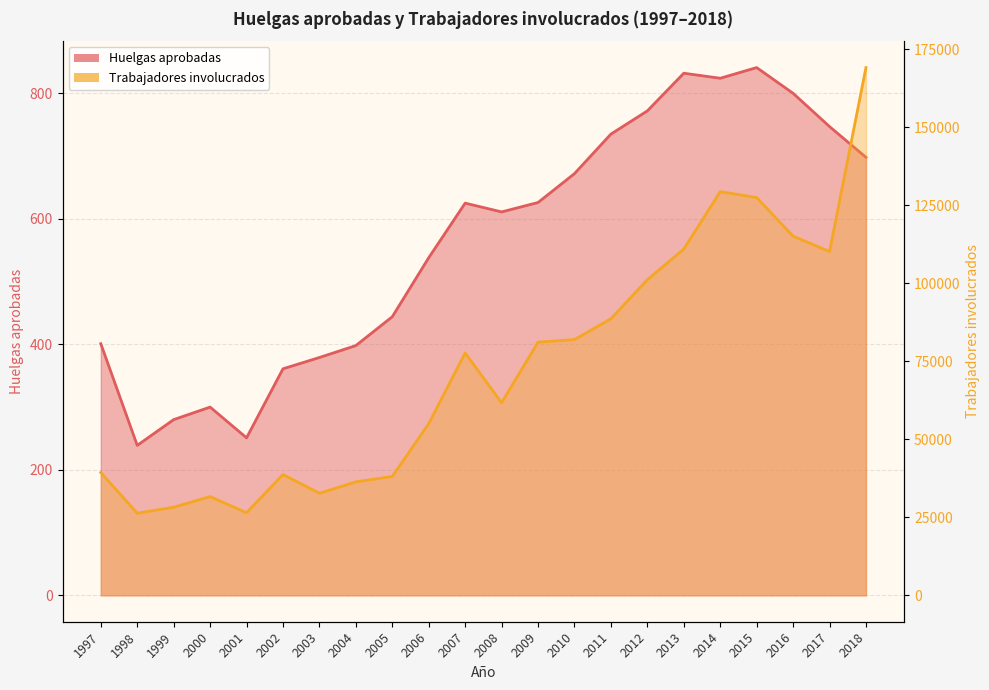

True or false: Trabajadores involucrados has more than 1 interior local peaks.

True